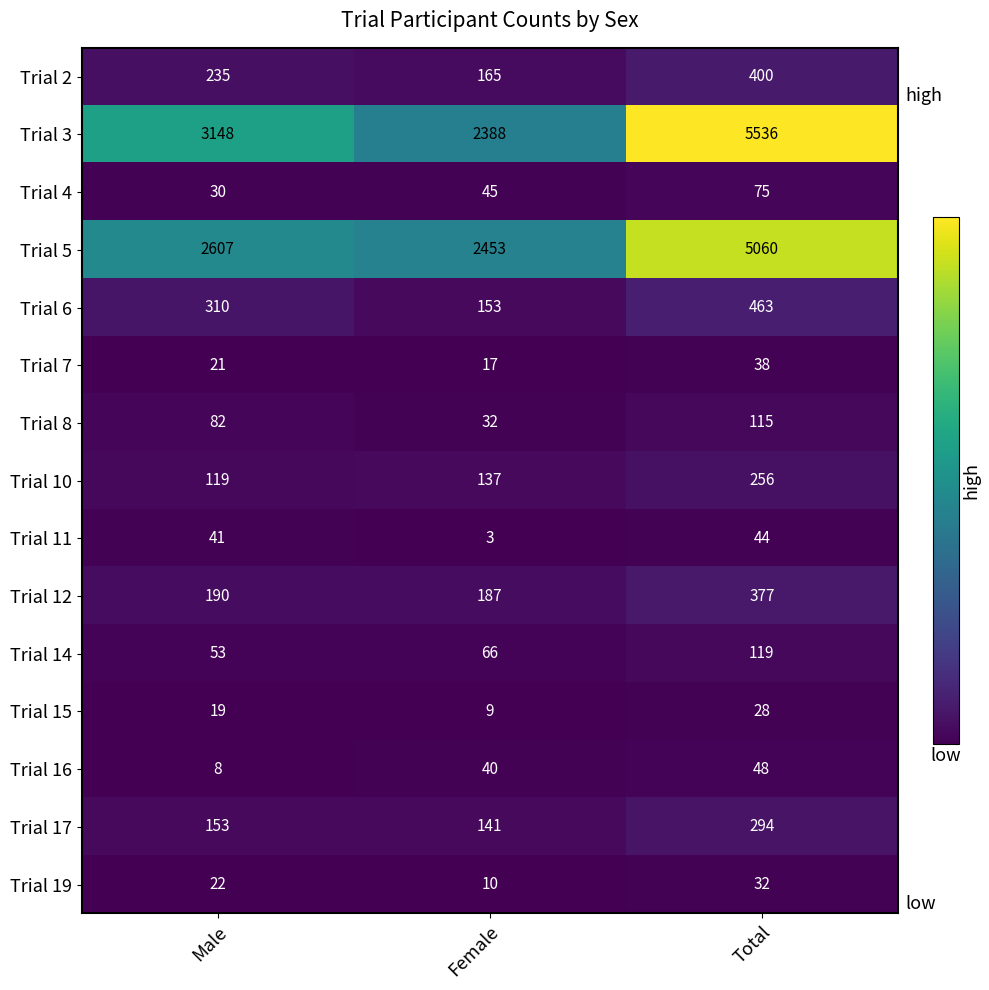

What is the approximate value of Trial 17 at Male, to the nearest 10?

150